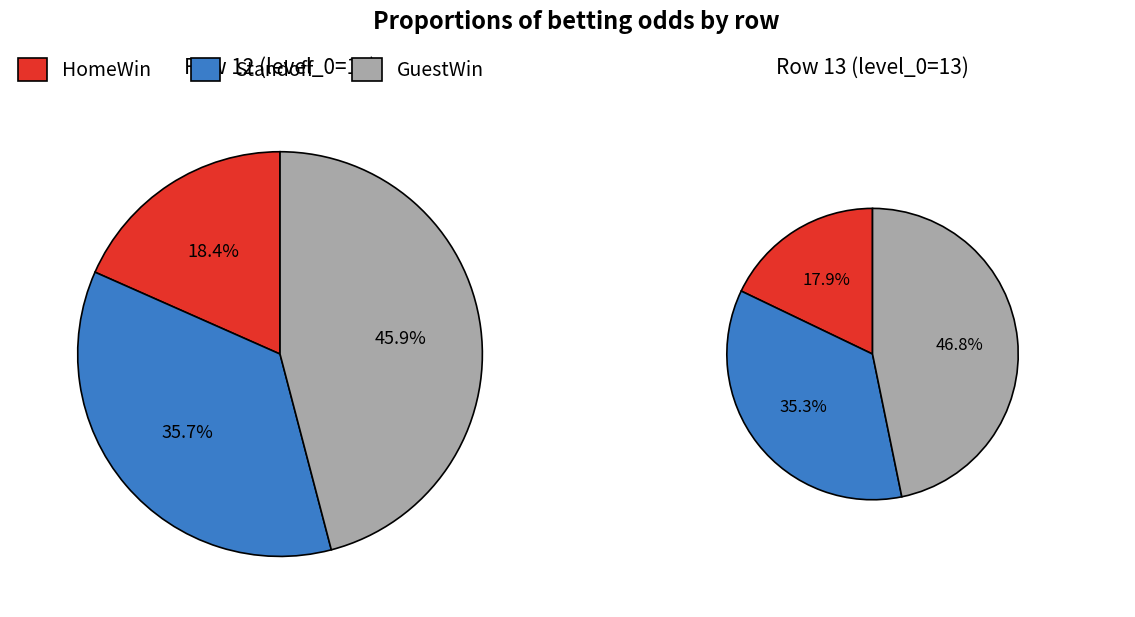

Between 13 and 12, which is larger?

12